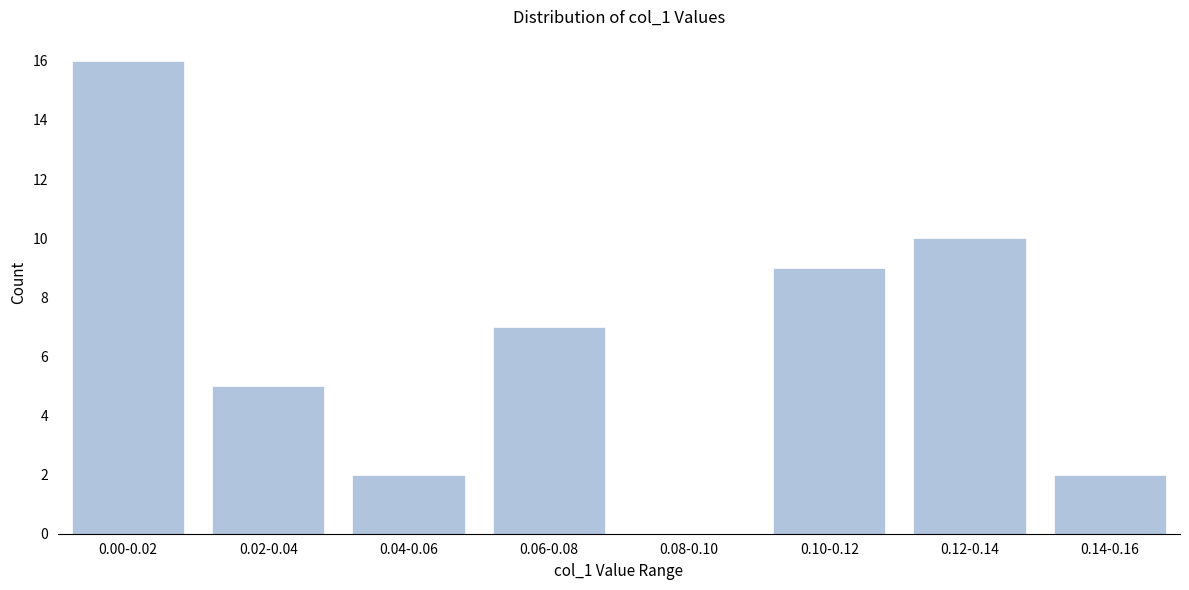

Reading right to left, list all the values displayed in this chart.

0.14-0.16=2	0.12-0.14=10	0.10-0.12=9	0.08-0.10=0	0.06-0.08=7	0.04-0.06=2	0.02-0.04=5	0.00-0.02=16